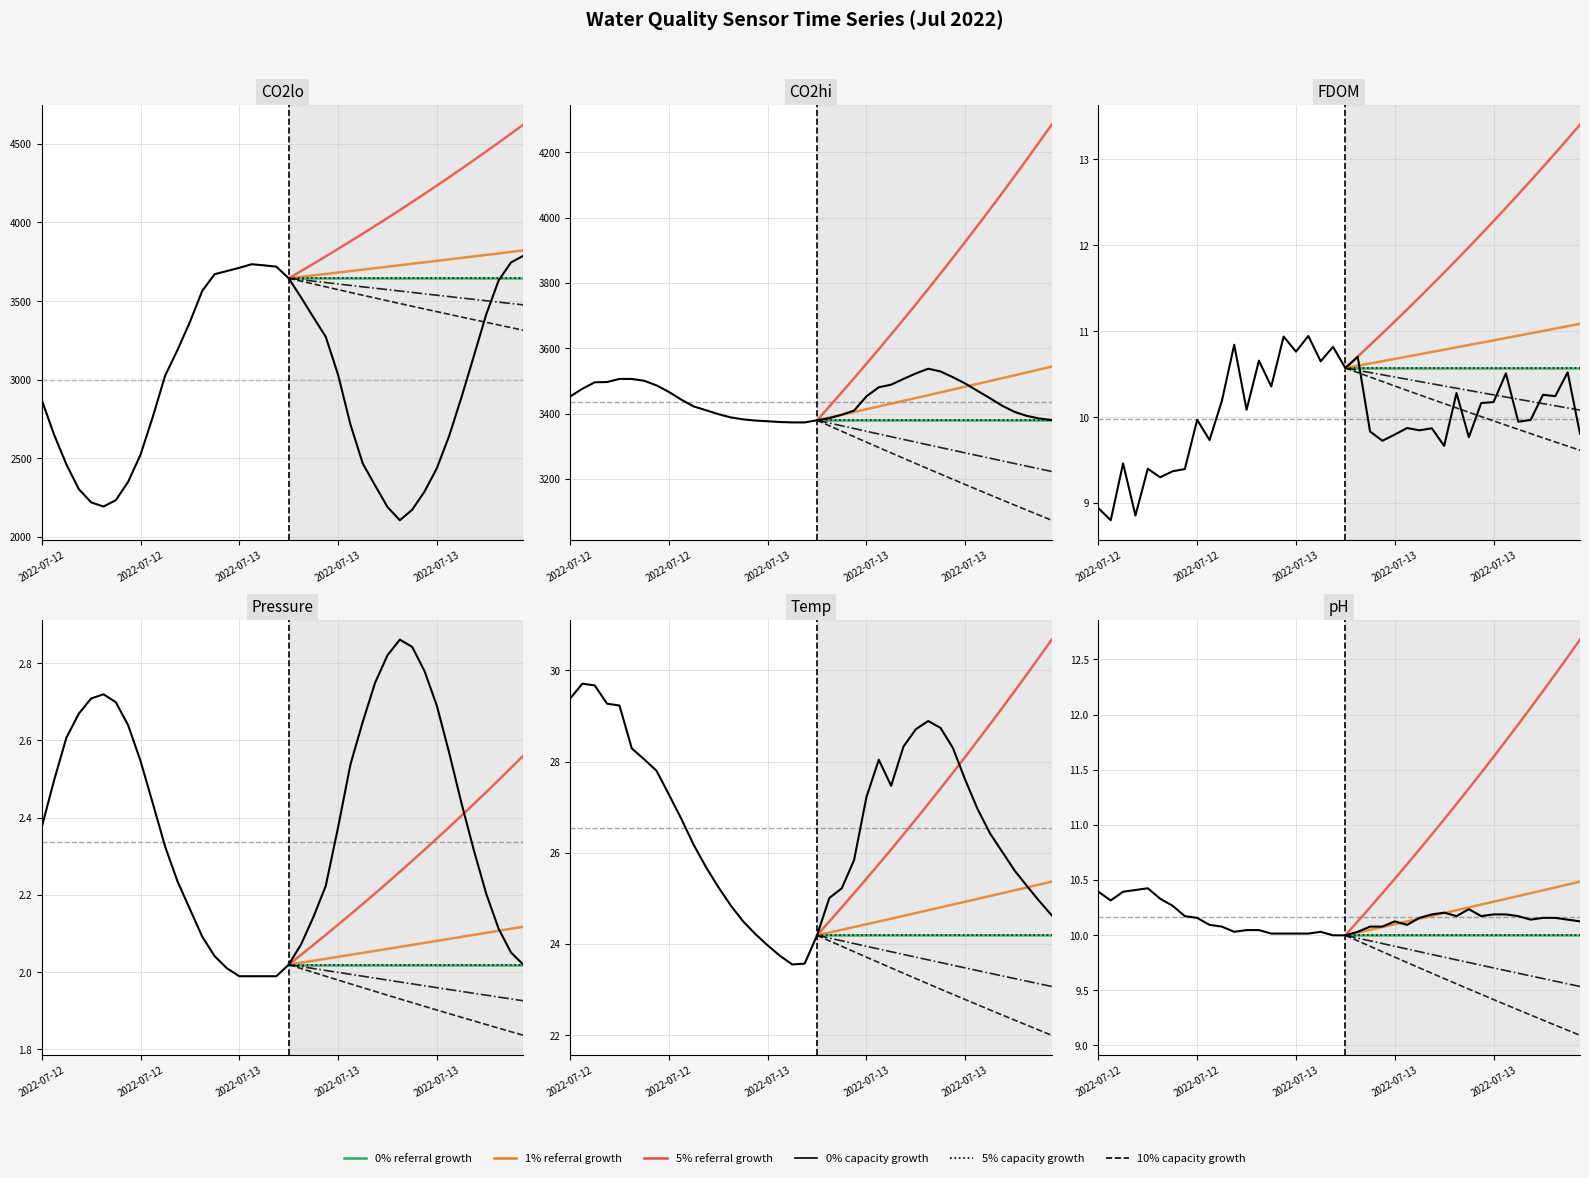

What is the value of the CO2hi point at the 15th from the left?

3382.1